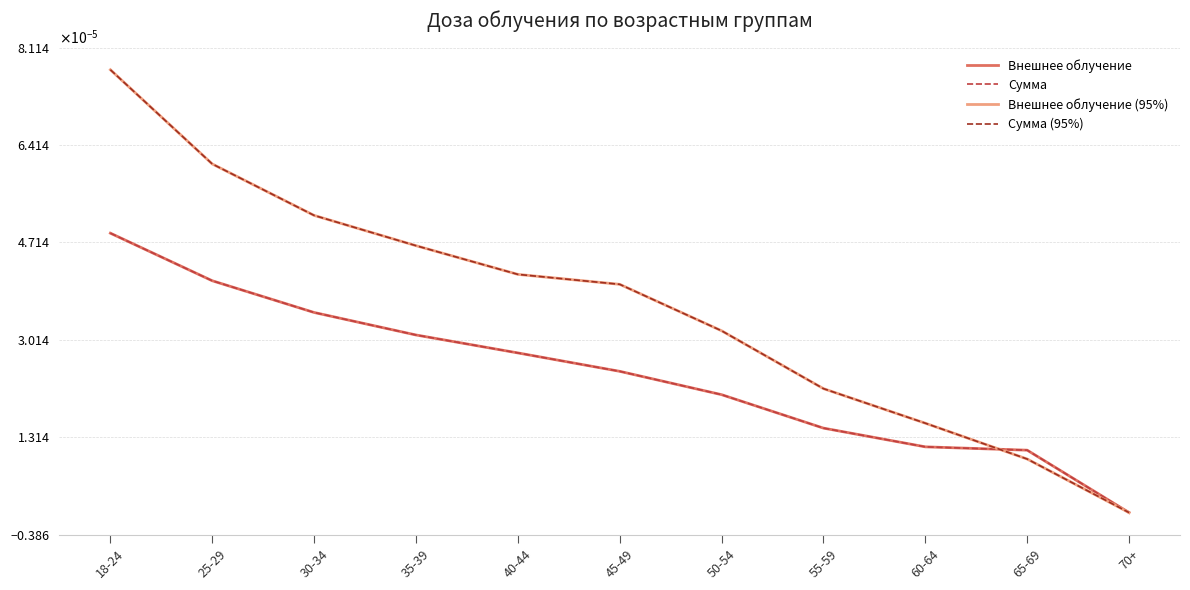

What is the label of the 9th point from the left?

60-64